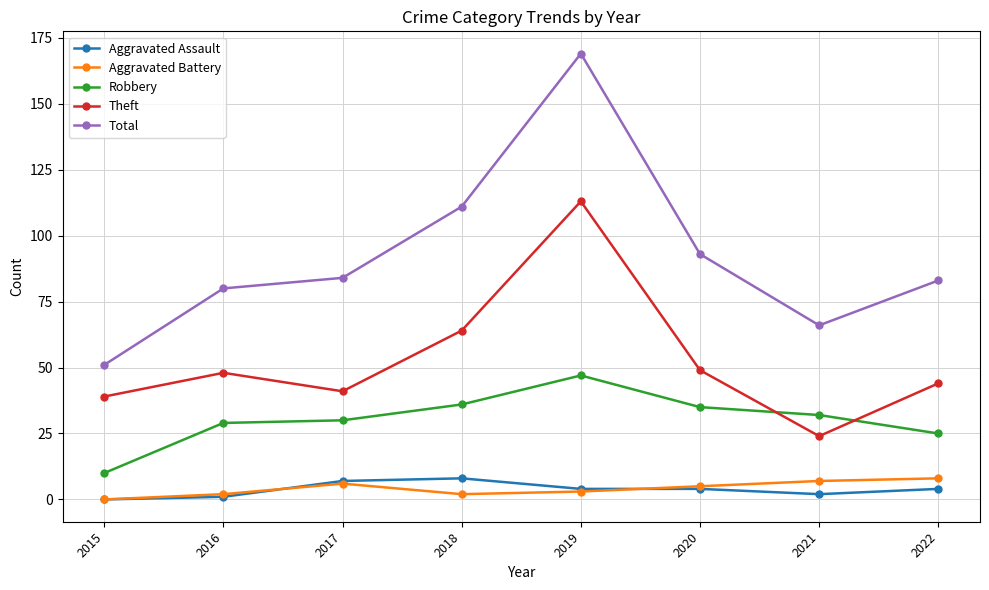

The value of Total at 2017 is 109. True or false?

False